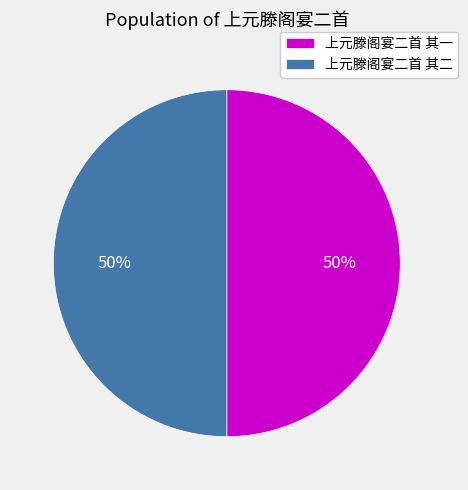

Count the number of slices in the pie.

2